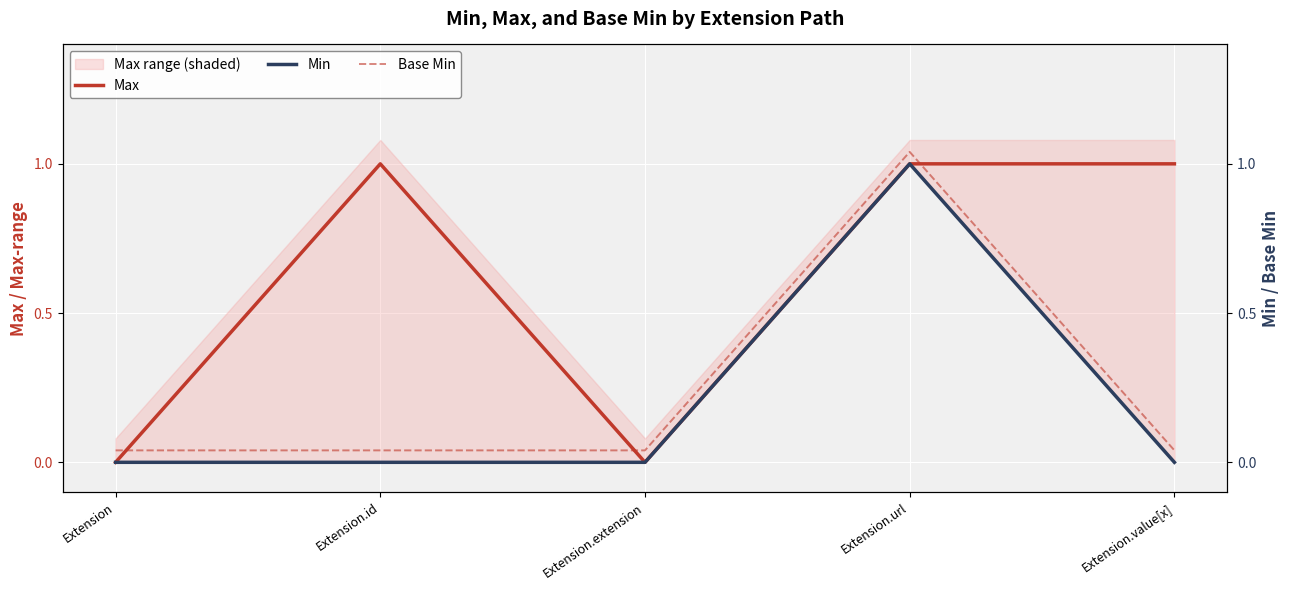

Between Extension and Extension.url, which series saw the biggest shift?

Max